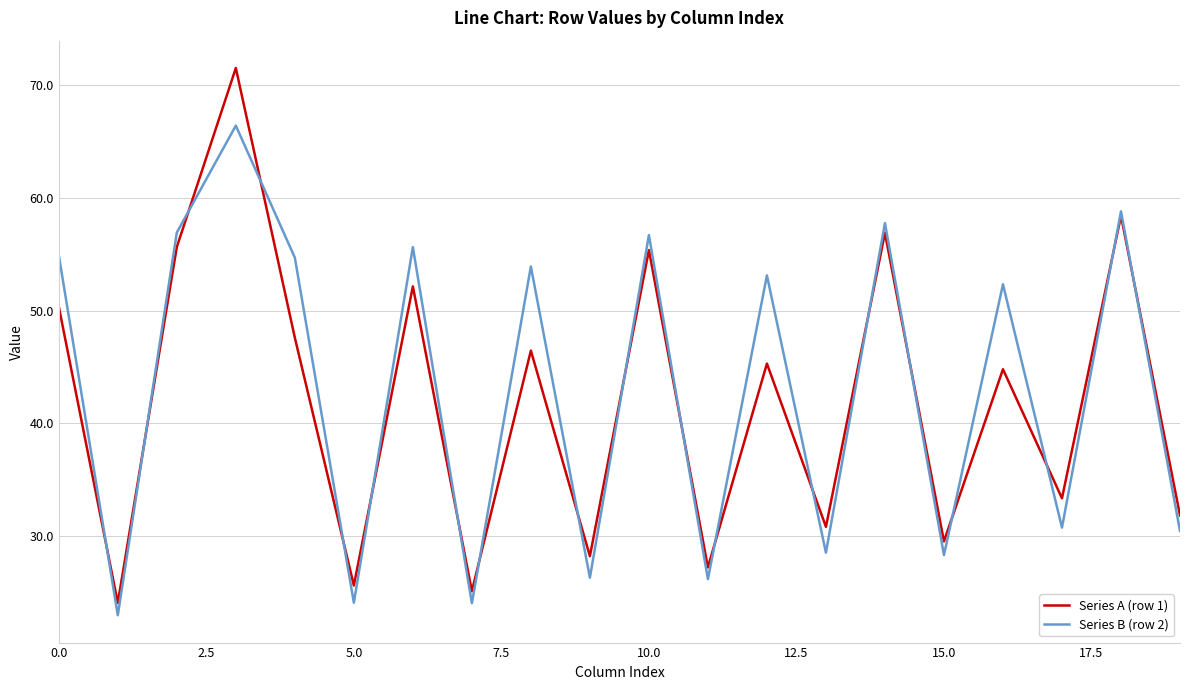

What is the highest value of the Series B (row 2) series?

66.4